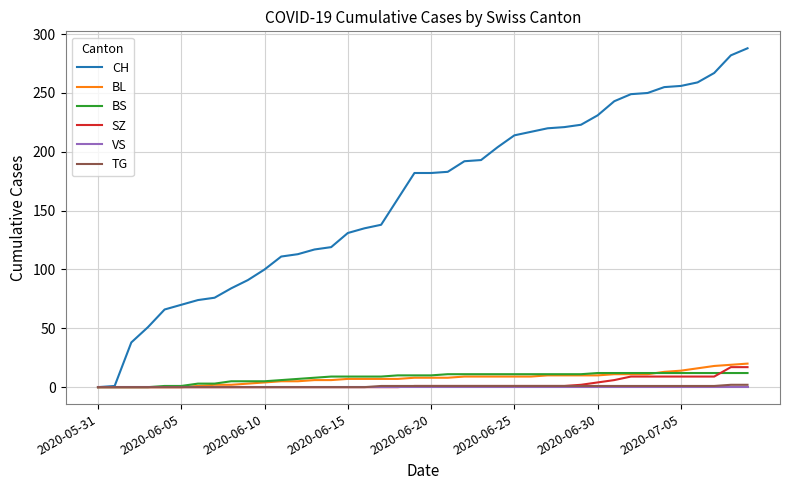

Which series has the largest total across all categories?

CH